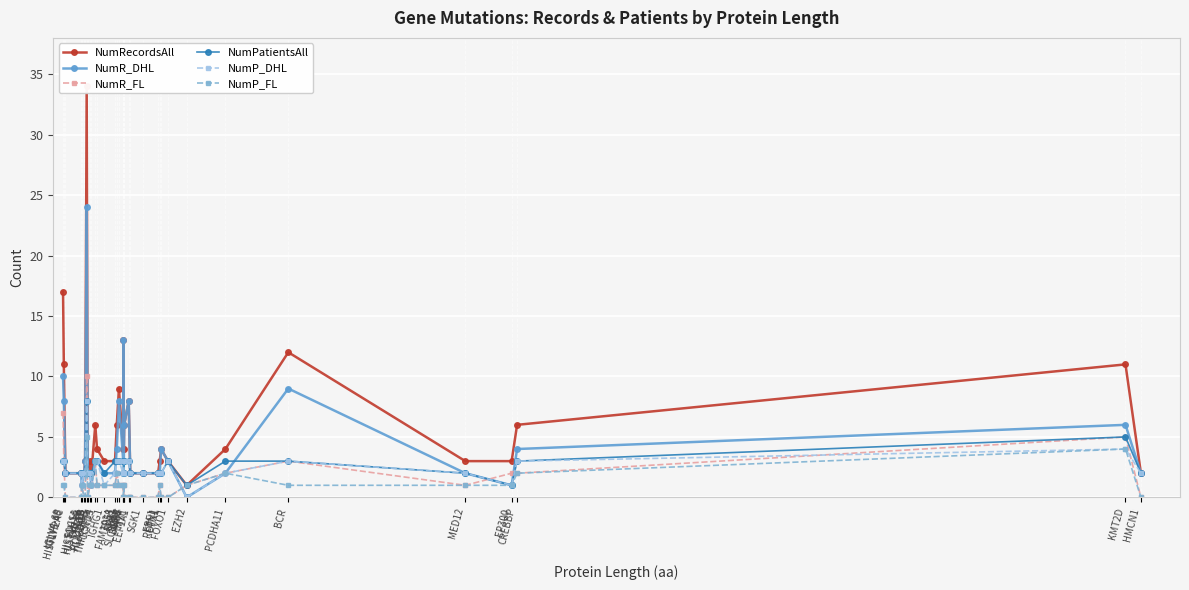

Is the value of NumR_FL at BMP7 greater than the value of NumPatientsAll at LTB?

No